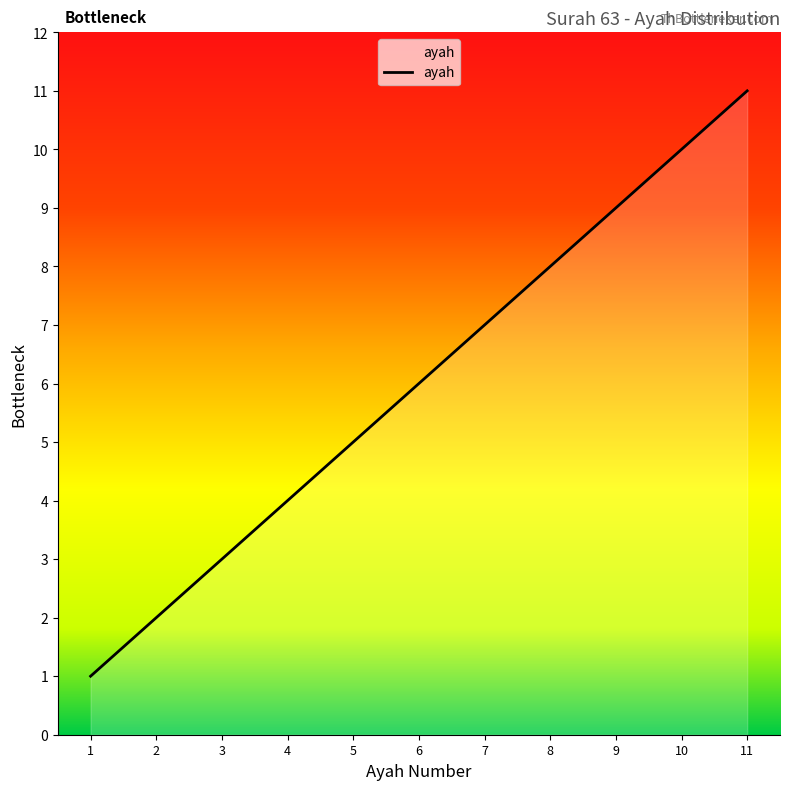

Which category has the highest value across all series?

11